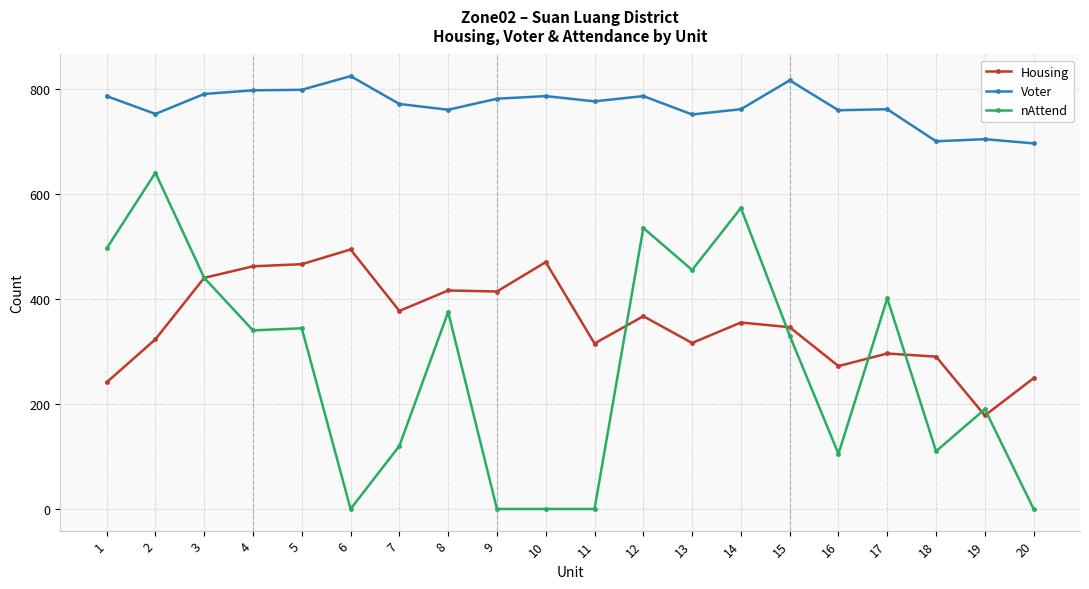

How many lines are shown in the chart?

3